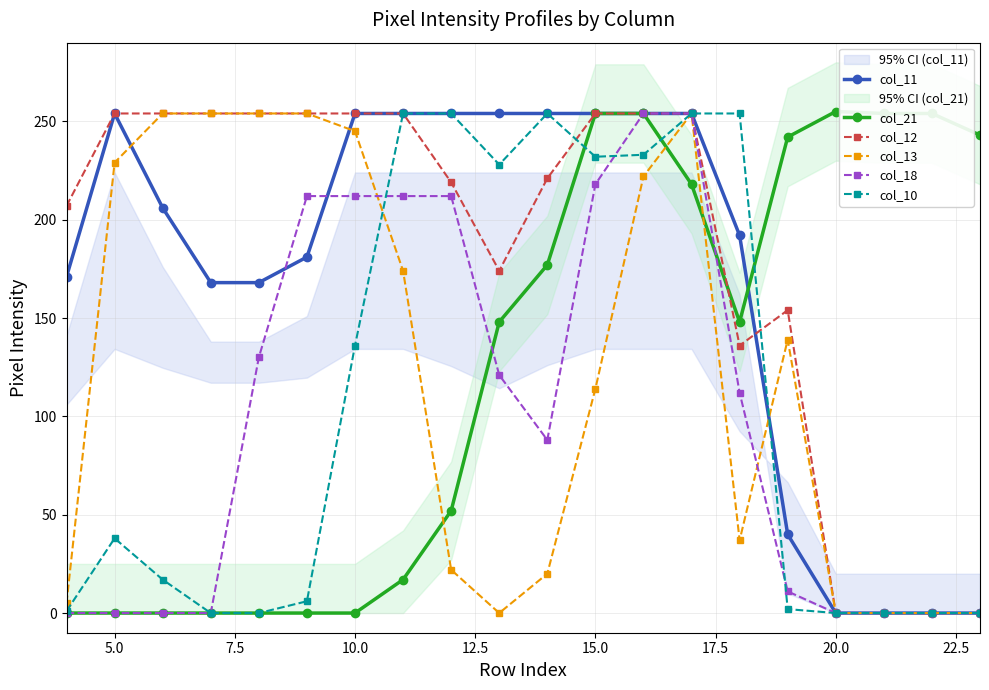

Where is the first local maximum for col_10?

5.0